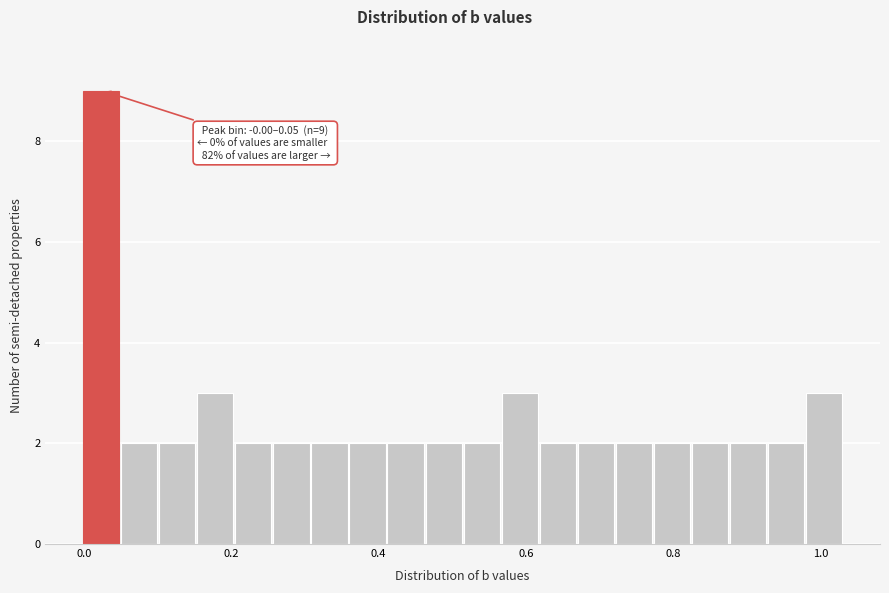

Around what value on the x-axis is the tallest bar? Give the approximate position of its centre, as read against the axis.

0.02